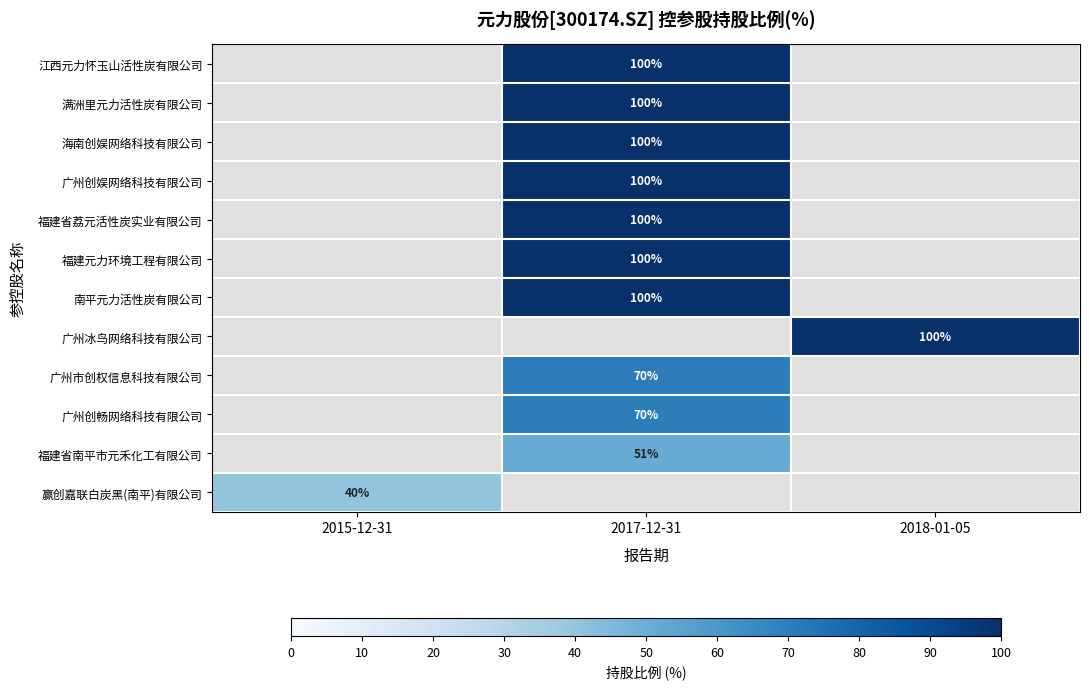

The 广州市创权信息科技有限公司 series shows 35 at 2017-12-31. True or false?

False